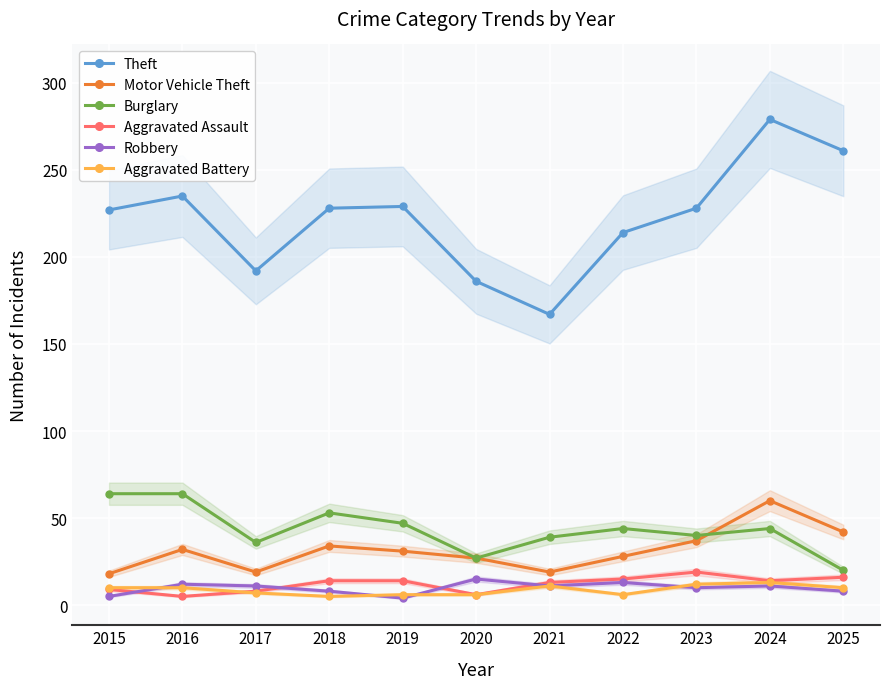

At which category does the chart reach its peak across all series?

2024